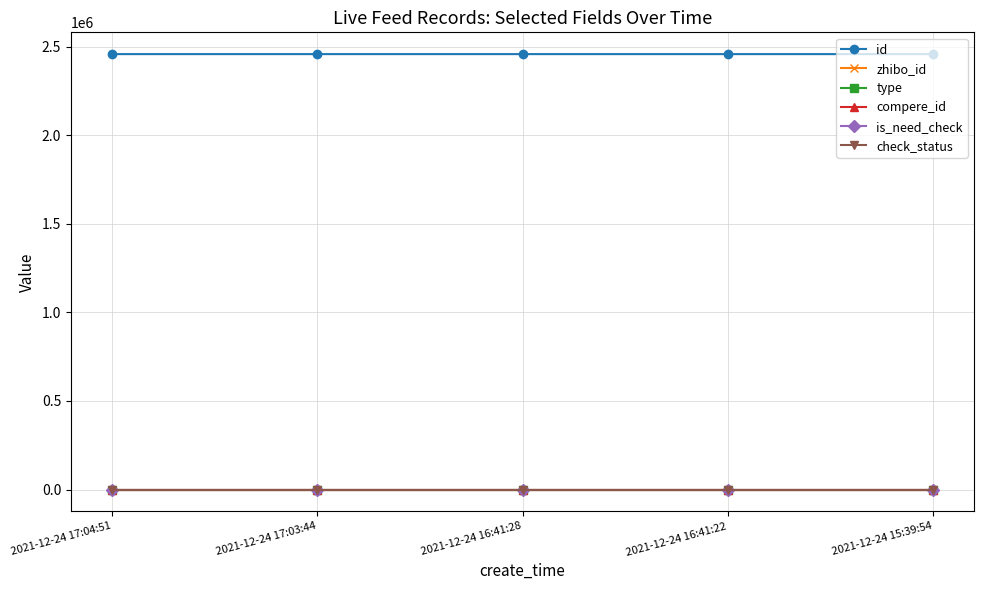

How many lines are shown in the chart?

6